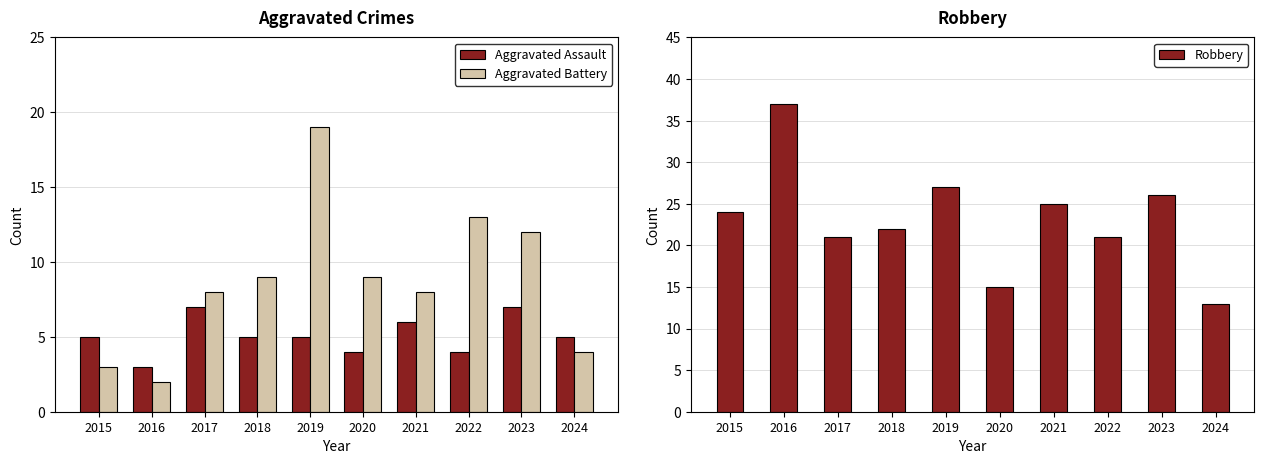

List the series in order of their peak value, lowest first.

Aggravated Assault, Aggravated Battery, Robbery